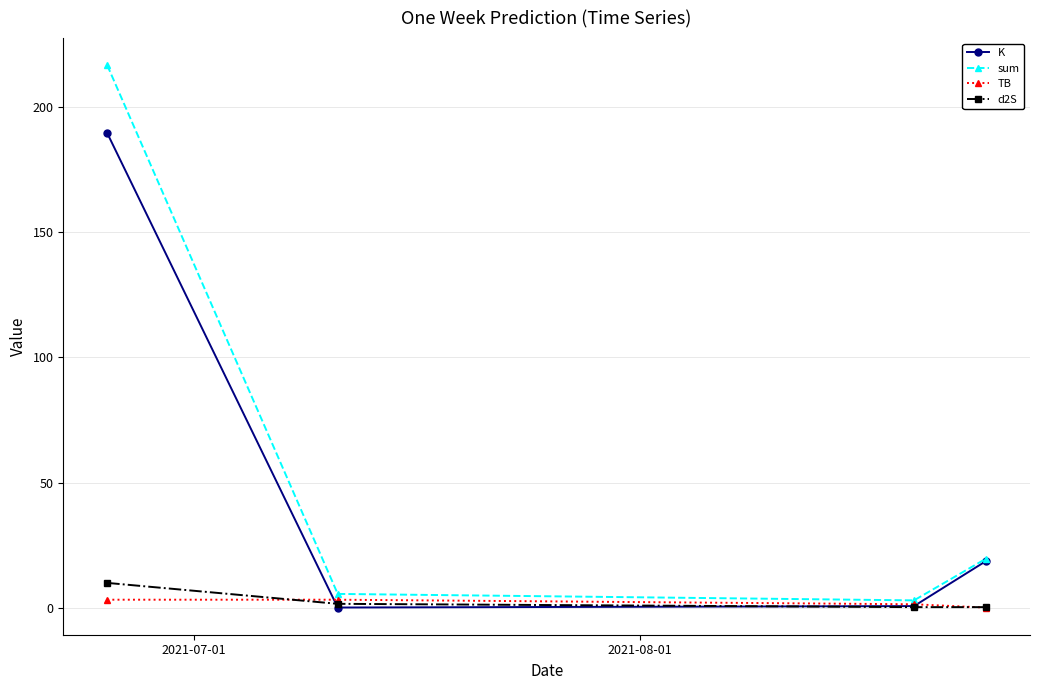

What is the greatest value displayed?

216.7